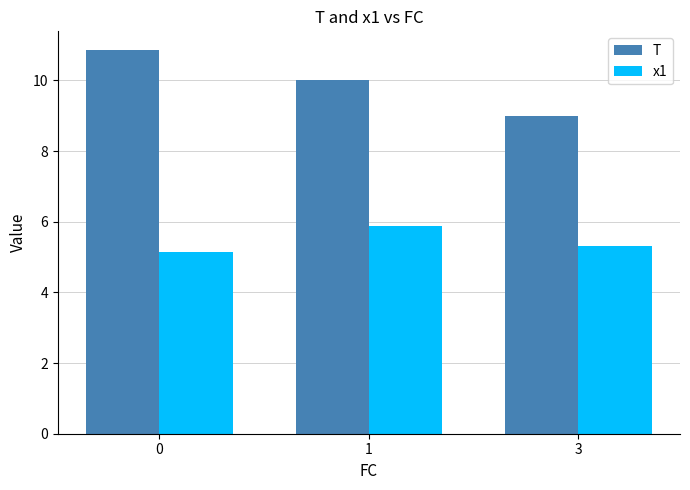

How many distinct data groups are displayed?

2